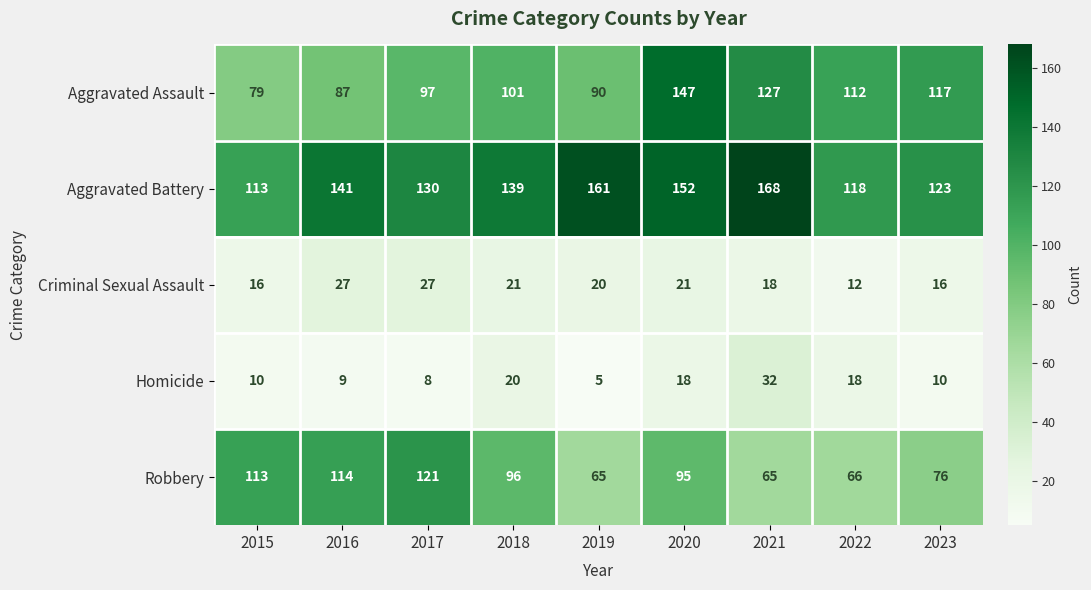

Which series changed the most between 2019 and 2020?

Aggravated Assault